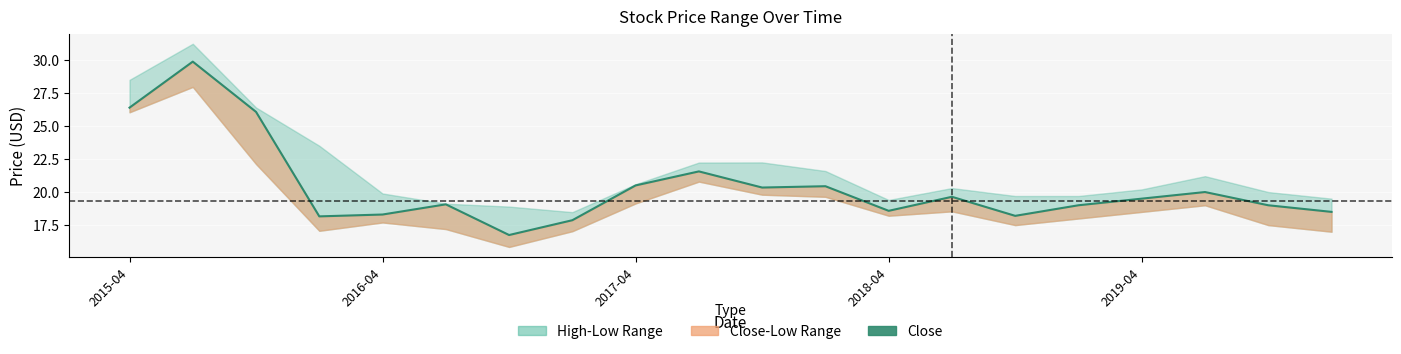

What is the sum of all values?

407.7